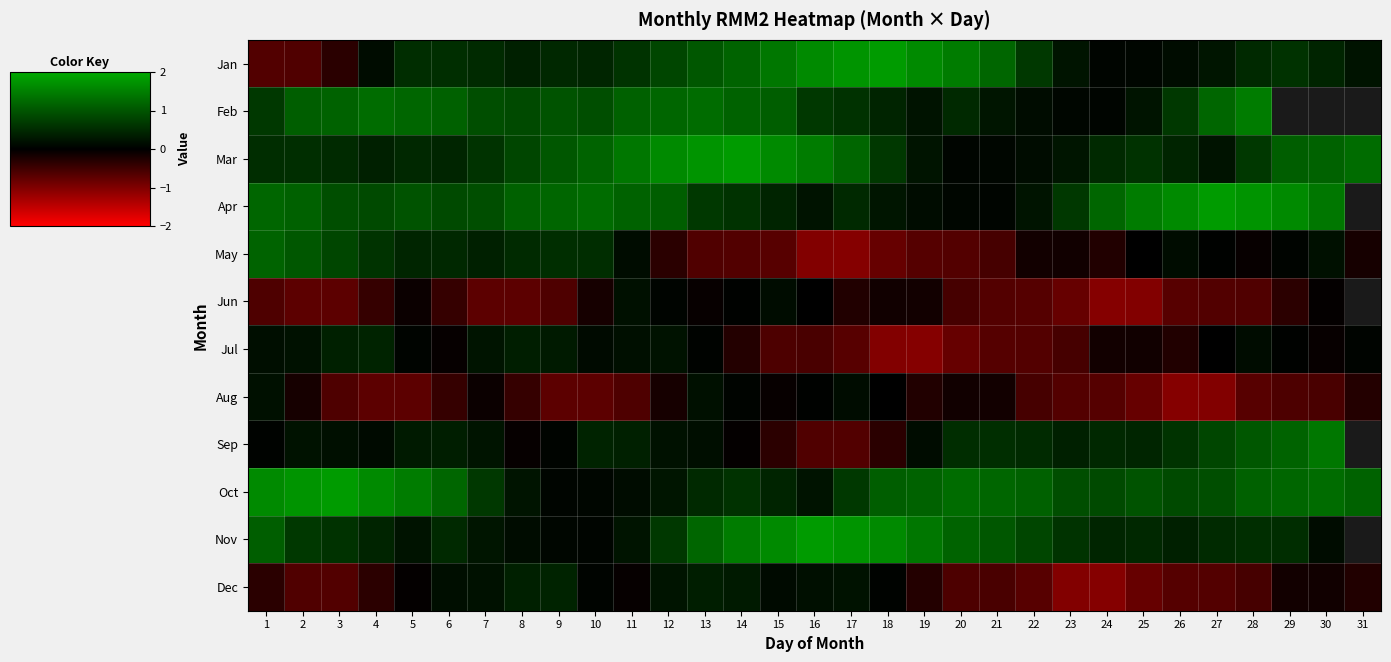

At 22, list the series in order from smallest to largest.

Dec, Jun, Jul, Aug, May, Feb, Mar, Apr, Sep, Jan, Nov, Oct